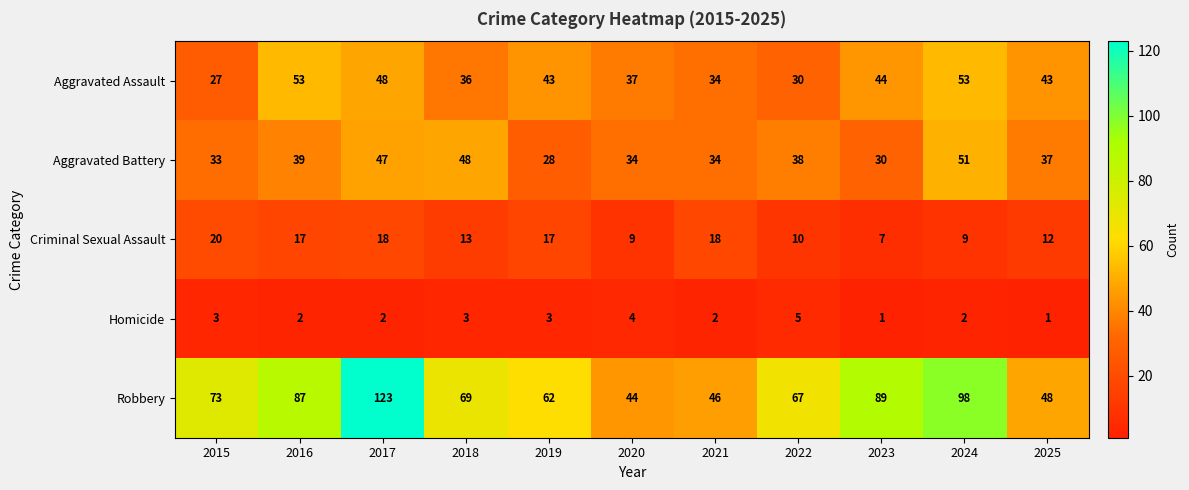

Is the value of Aggravated Assault at 2016 greater than the value of Aggravated Battery at 2018?

Yes